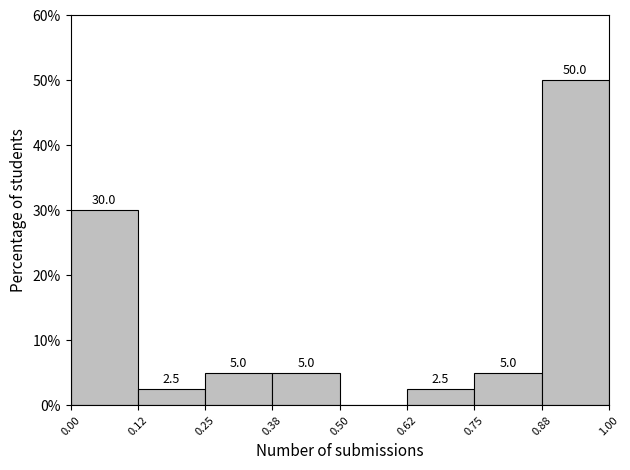

Over which range of the x-axis is the bar tallest?

0.88 to 1.00